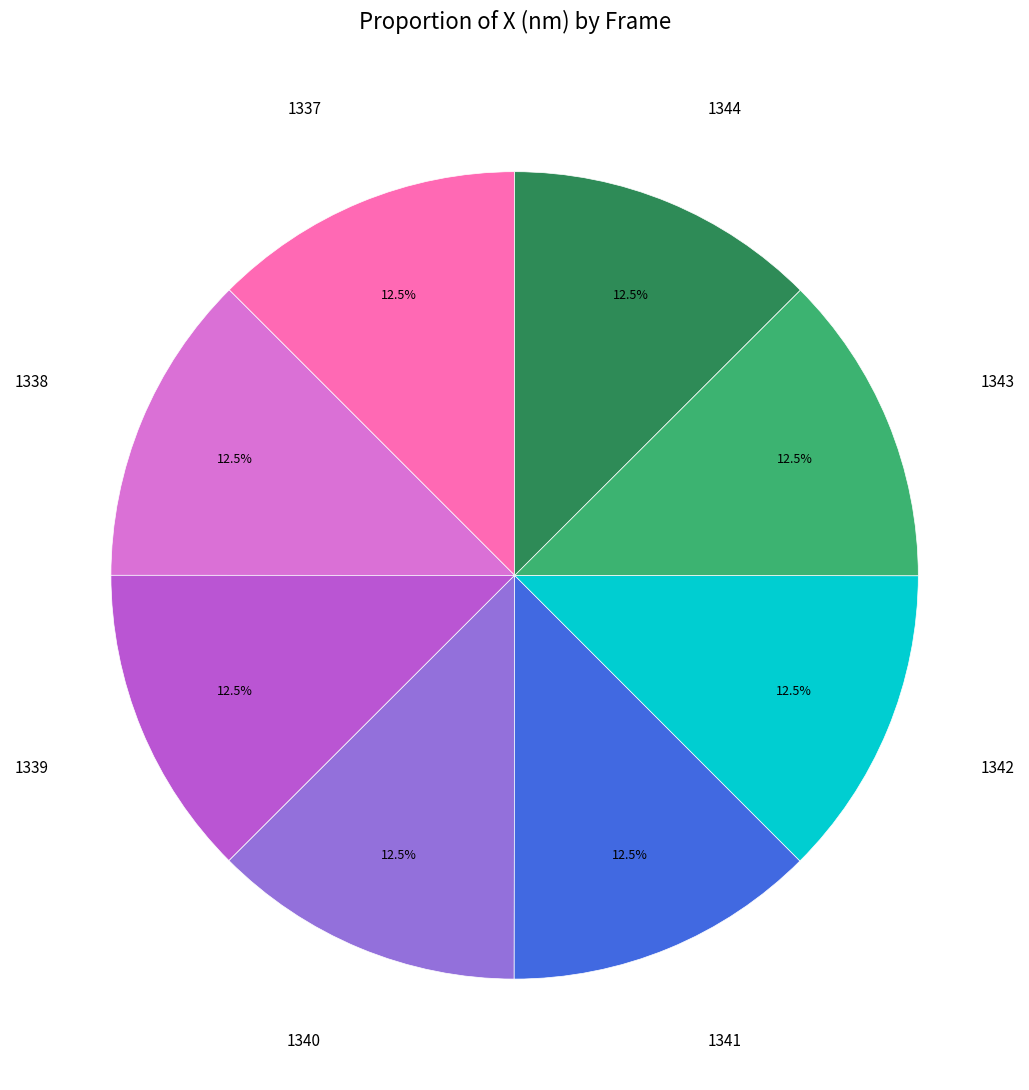

Is there a majority slice in this chart?

No